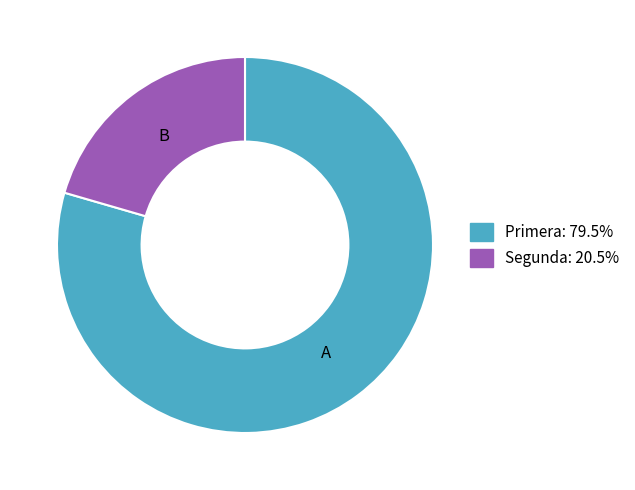

Between Primera and Segunda, which is larger?

Primera